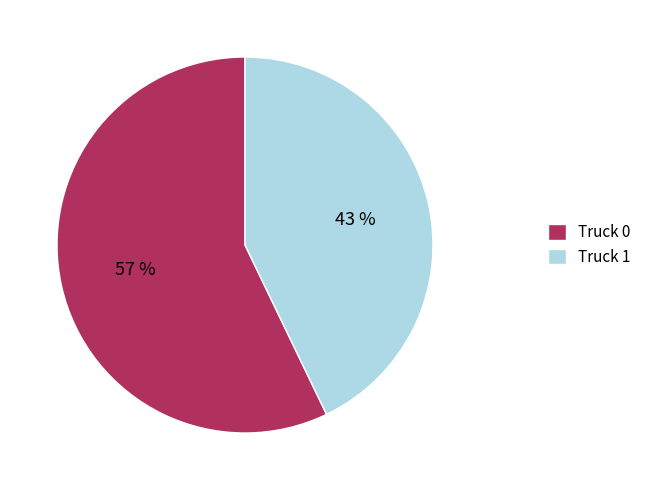

Which slice is the largest?

Truck 0